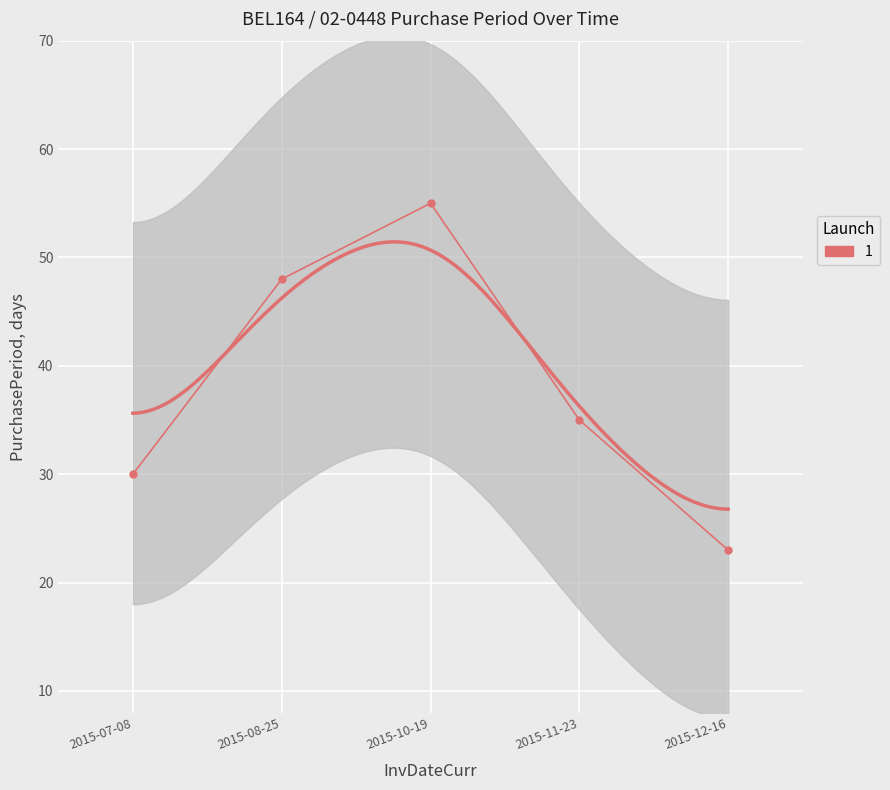

True or false: the data has more than 1 interior local peaks.

False